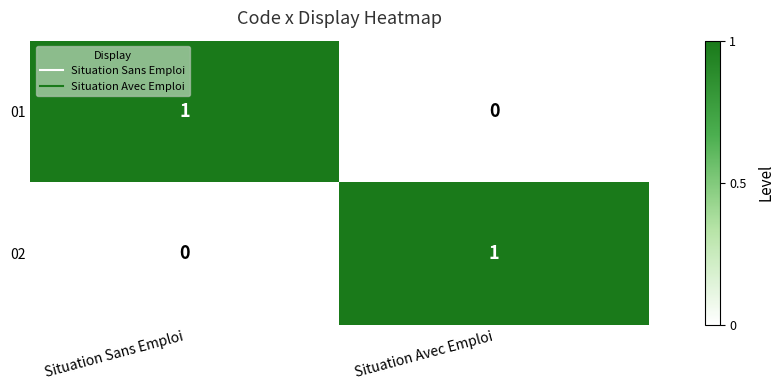

Is it true that 01 equals 0 at Situation Avec Emploi?

True